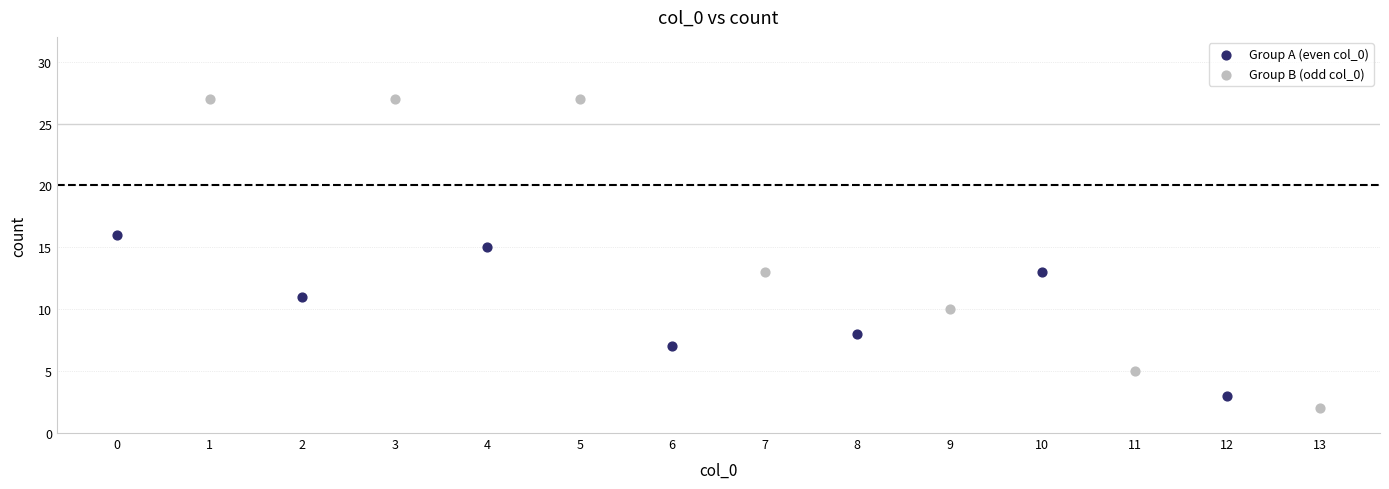

What are all the series names shown in the legend?

Group A (even col_0), Group B (odd col_0)